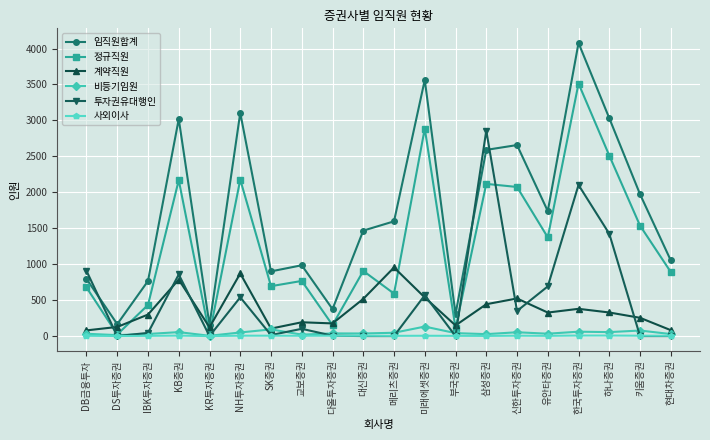

At which category does 투자권유대행인 reach its first local valley?

DS투자증권